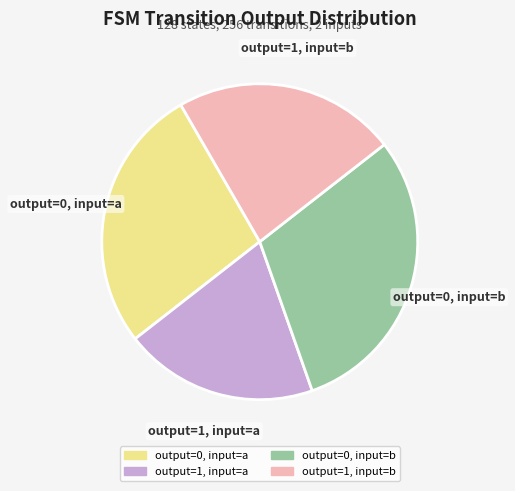

Which has a higher value, output=1, input=a or output=0, input=a?

output=0, input=a